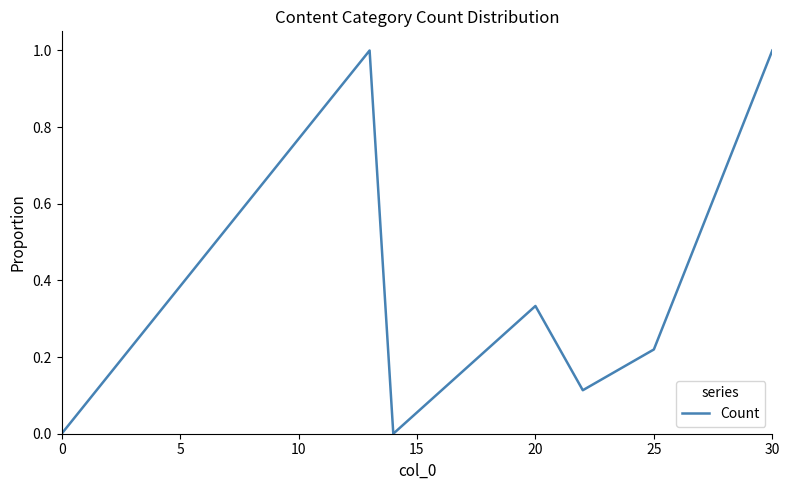

What is the average value?

0.4